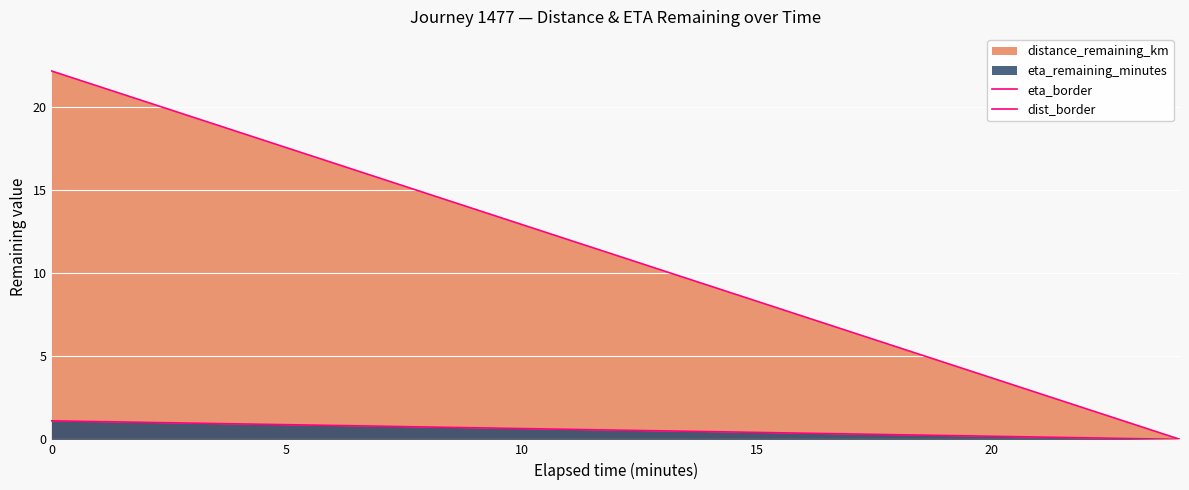

Rank the series by their maximum value, from highest to lowest.

eta_border, dist_border